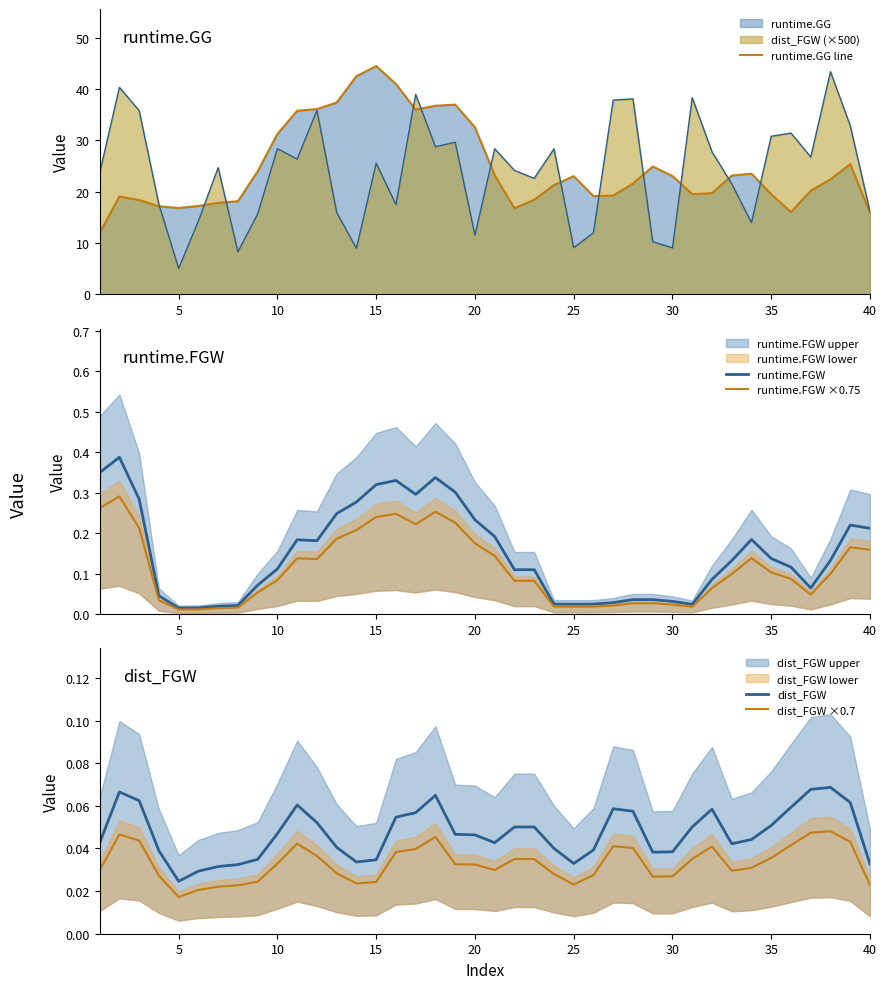

What is the highest value of the runtime.GG line series?

44.5